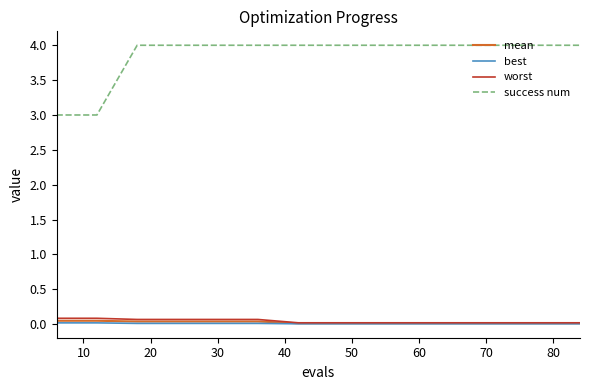

True or false: success num and worst intersect in this chart.

False